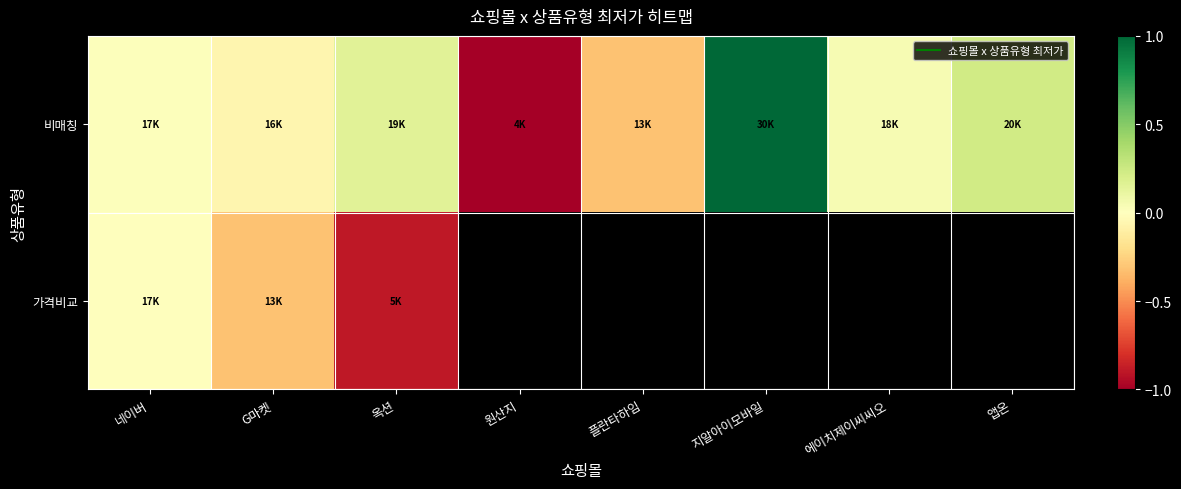

Where does the 비매칭 series first go above 0?

네이버